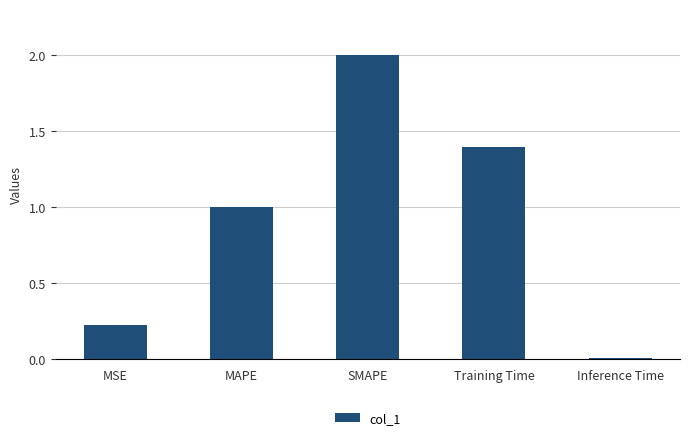

Read the value at SMAPE.

2.0